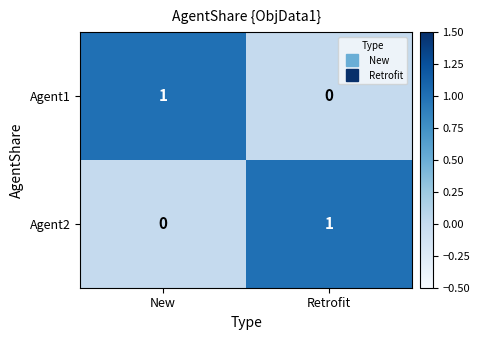

Is it true that Agent1 equals 1 at Retrofit?

False